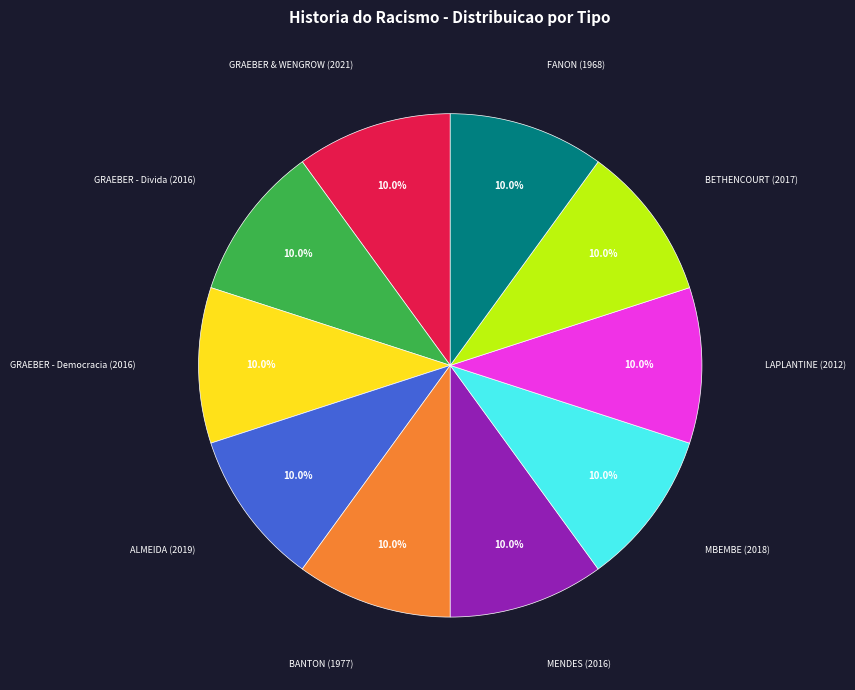

What is the ratio of the value at FANON (1968) to the value at GRAEBER & WENGROW (2021)?

1.0